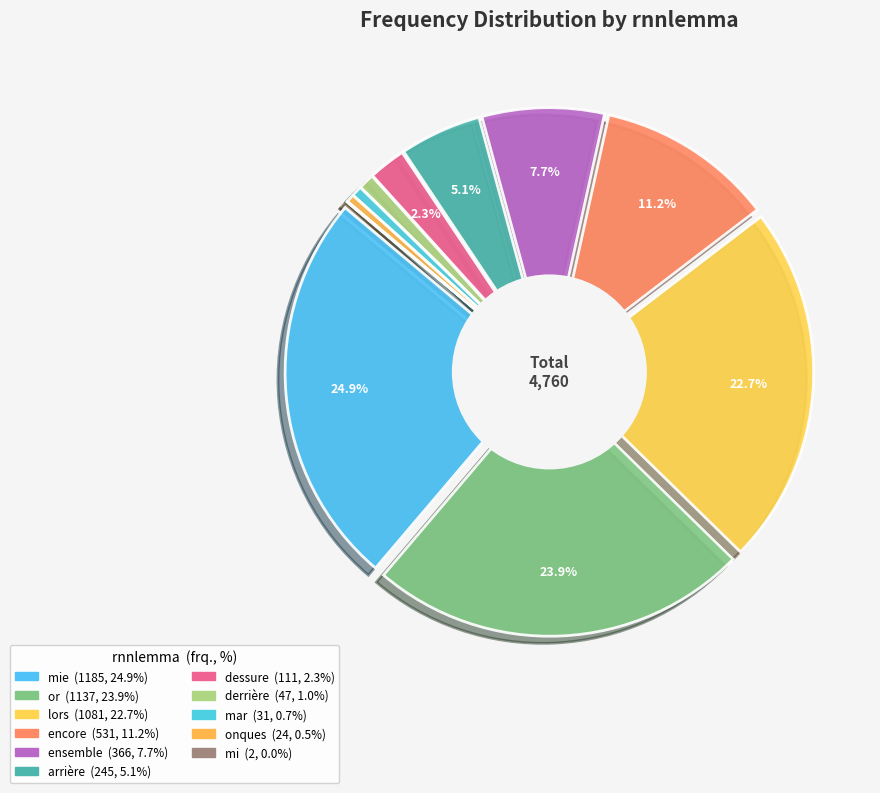

What is the total percentage of or and onques?

24.4%